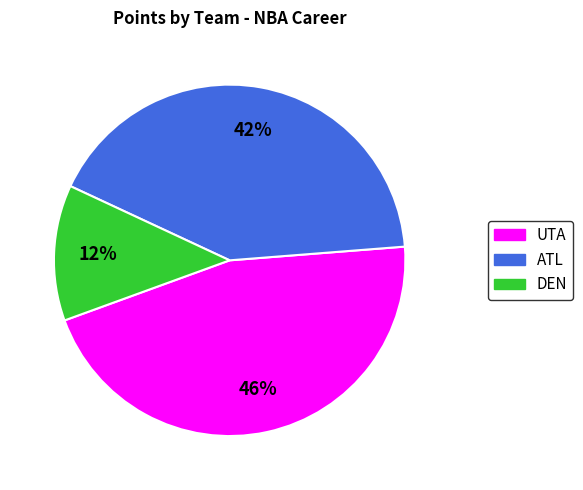

Which slice is the smallest?

DEN